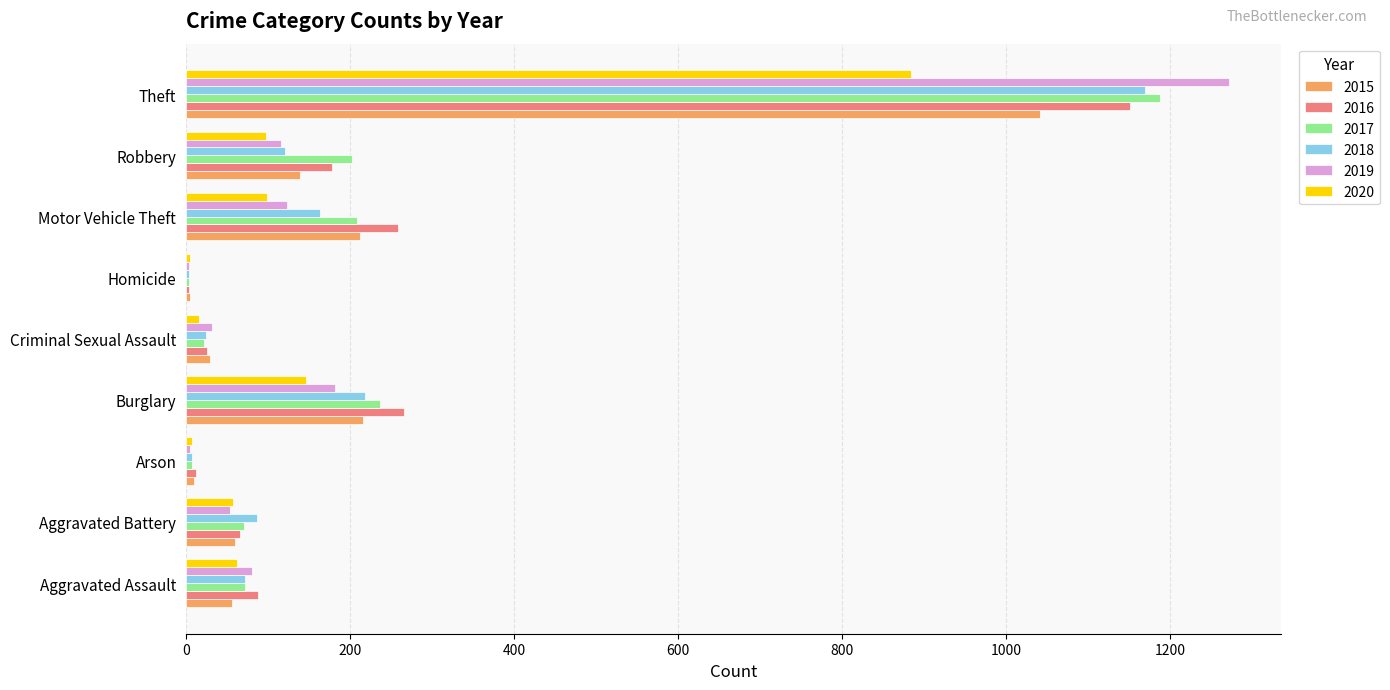

Which category has the highest value across all series?

Theft